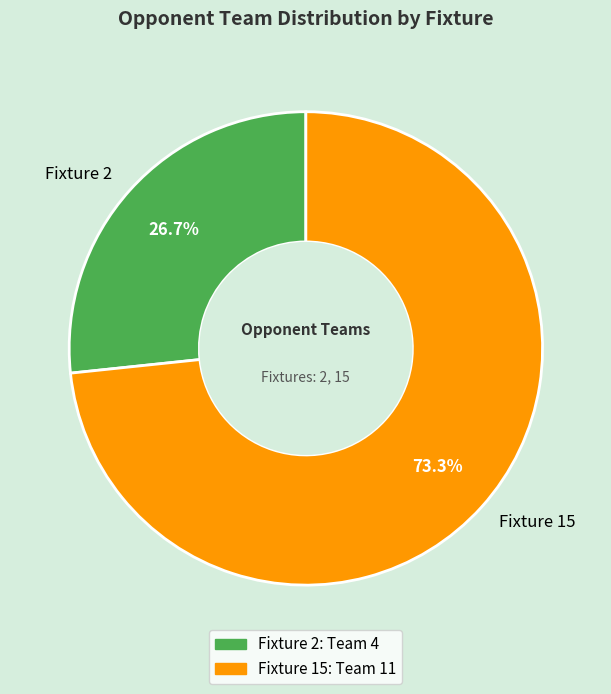

Rank the categories by value from lowest to highest.

Fixture 2, Fixture 15